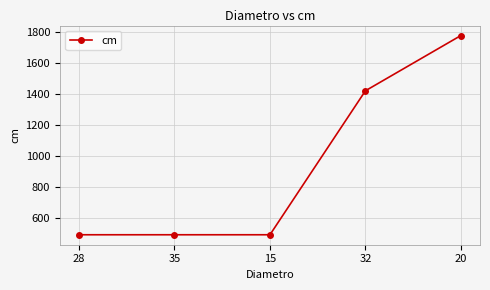

Reading right to left, transcribe all the data shown in this chart.

20=1775	32=1420	15=495	35=495	28=495